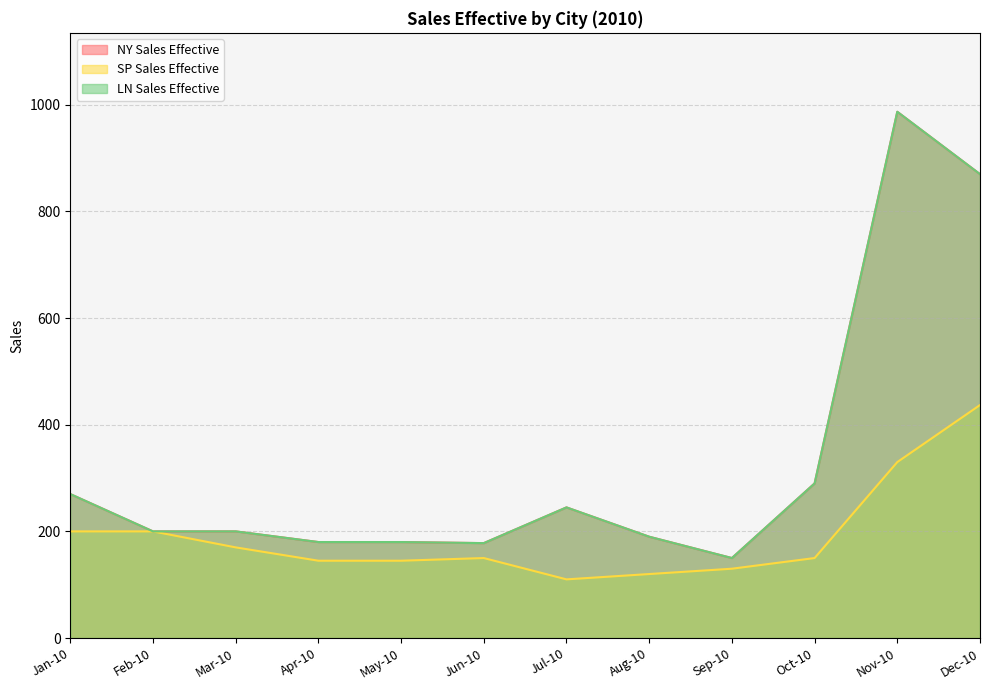

What is the sum of the NY Sales Effective values at Oct-10 and Mar-10?

490